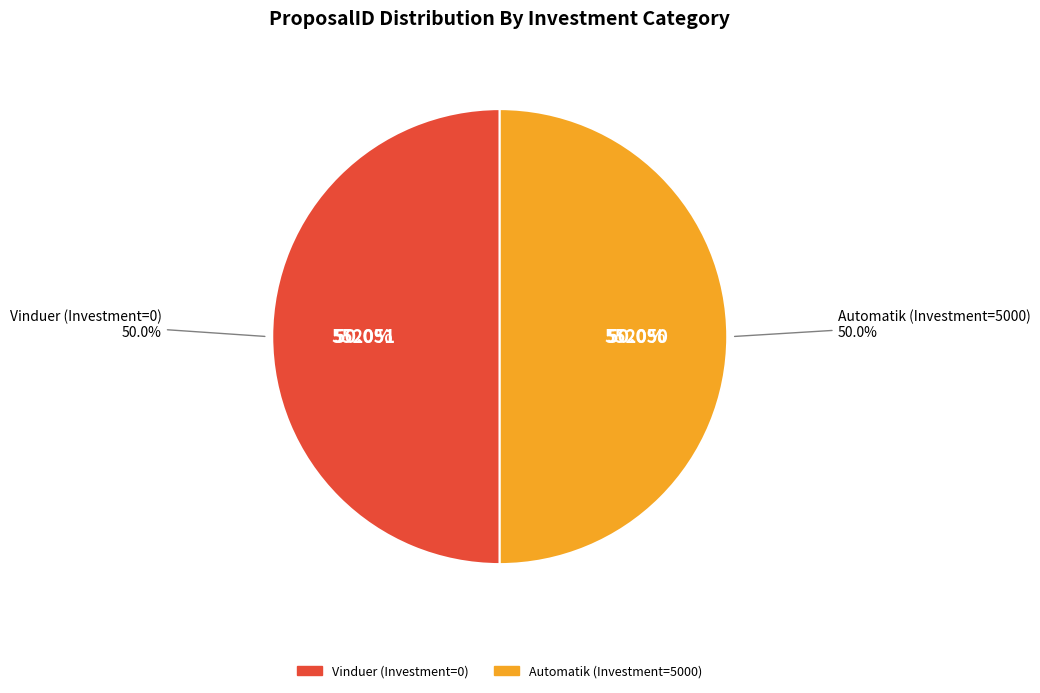

What is the smallest slice in the pie chart?

Automatik (Investment=5000)